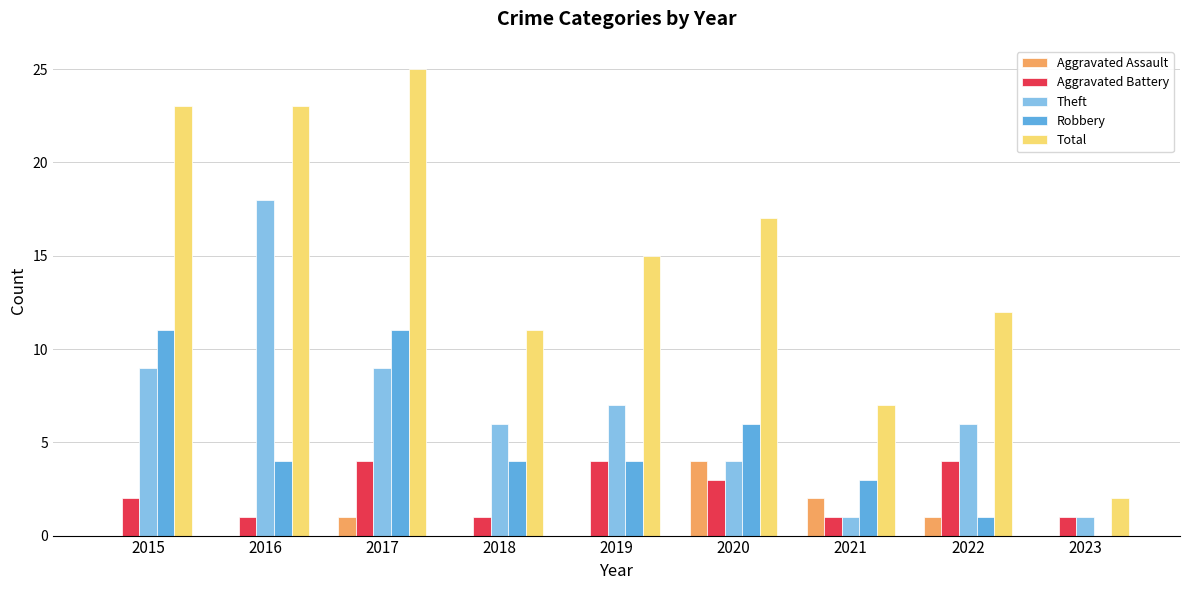

Is it true that Aggravated Battery equals 1 at 2016?

True